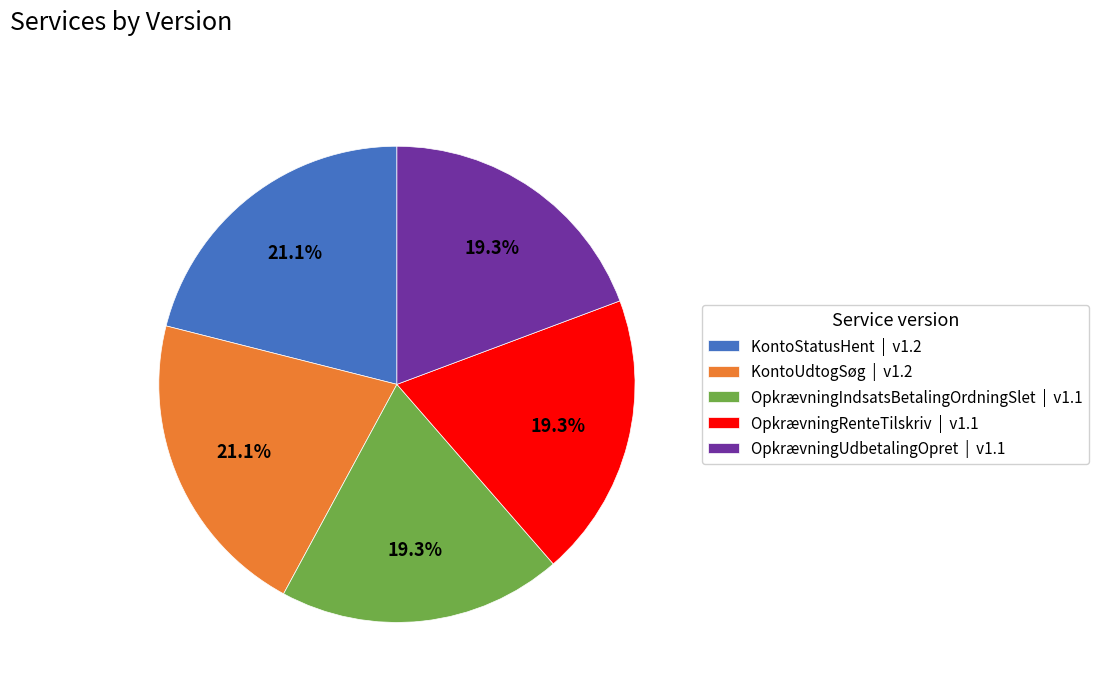

Does any single category account for the majority?

No